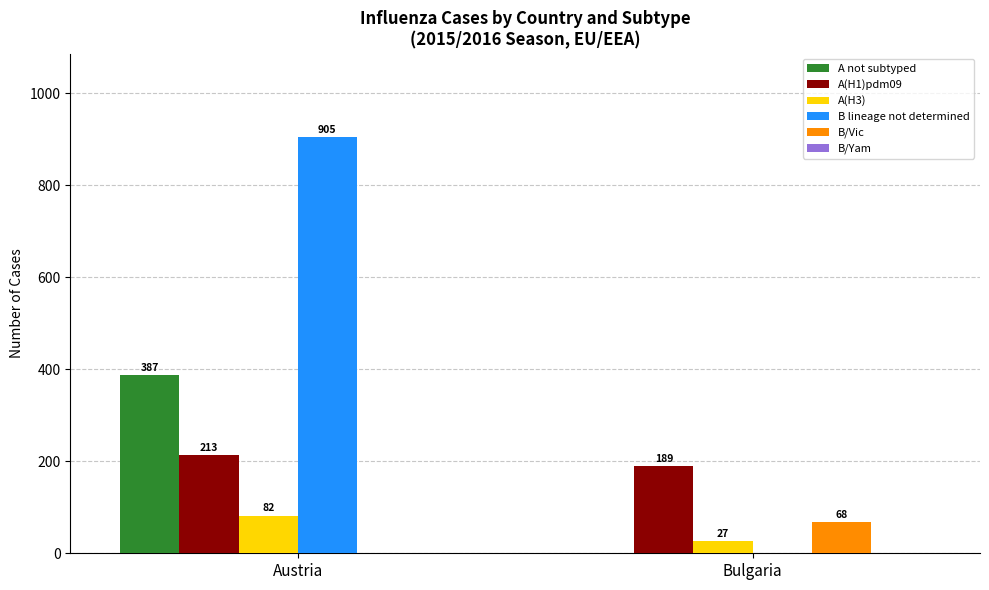

Count the number of data series in this chart.

5